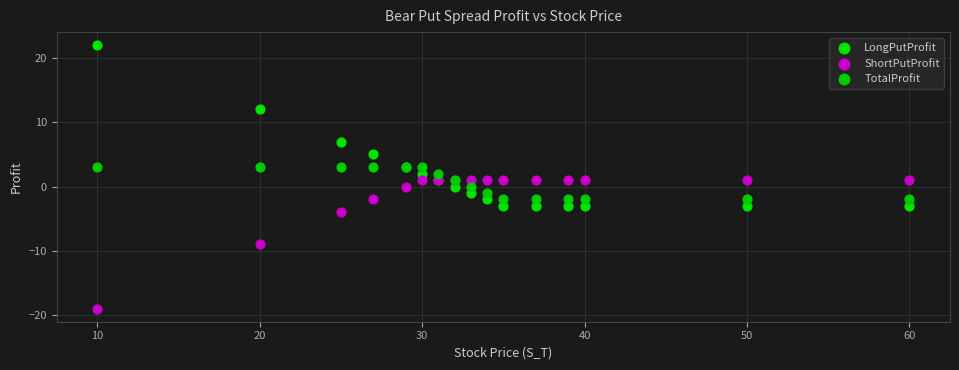

What are all the series names shown in the legend?

LongPutProfit, ShortPutProfit, TotalProfit